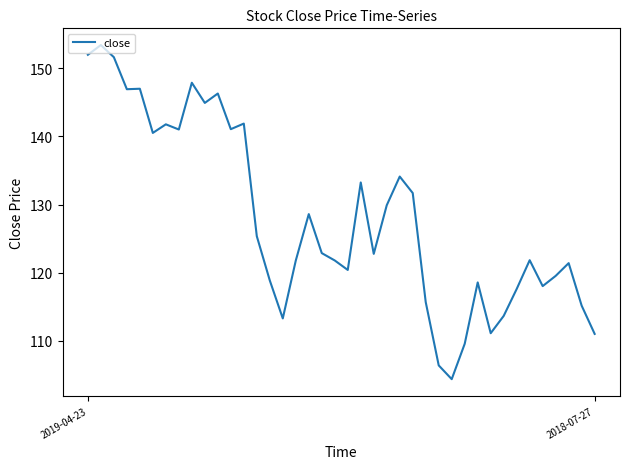

What is the maximum value shown in the chart?

153.4